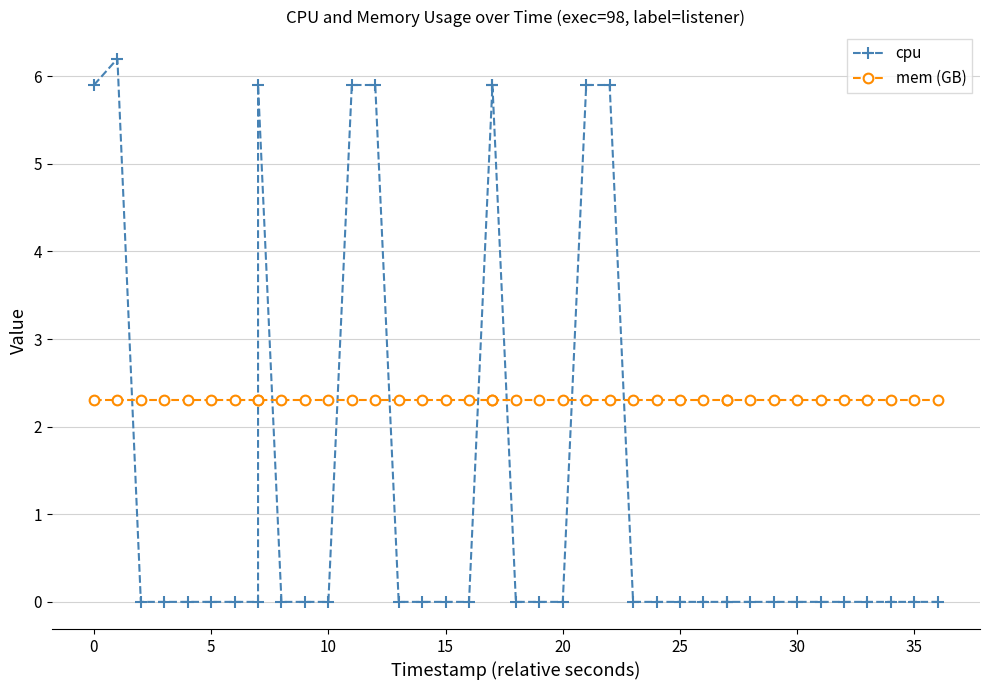

What is the sum of all cpu values?

53.4